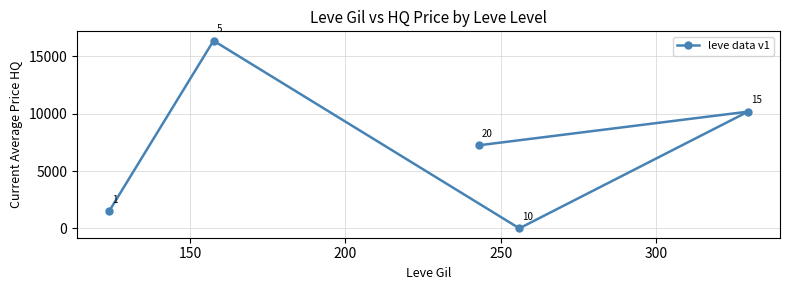

What is the difference between the maximum and minimum values?

16320.0